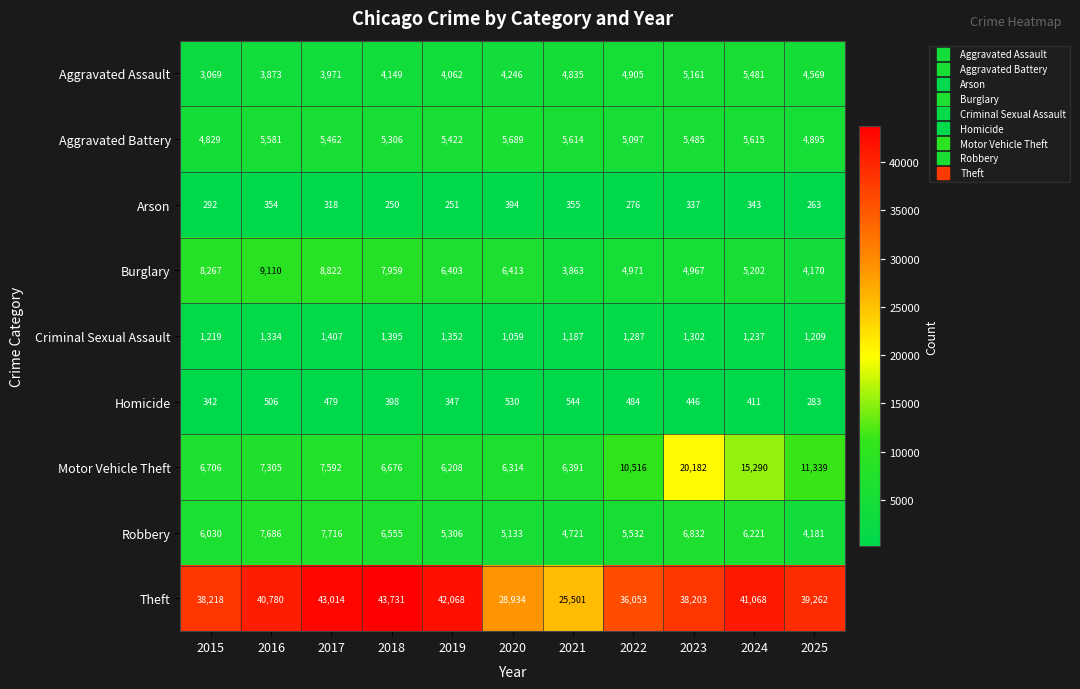

Which series has the largest total across all categories?

Theft